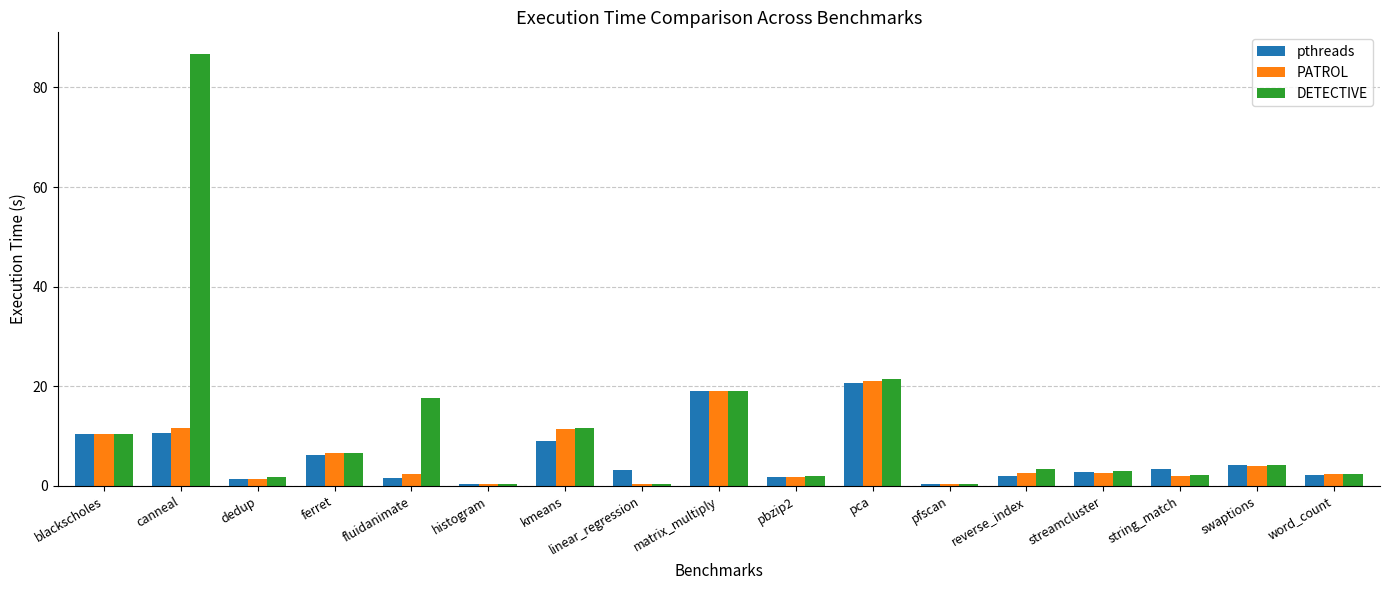

The PATROL series shows 8.4 at matrix_multiply. True or false?

False